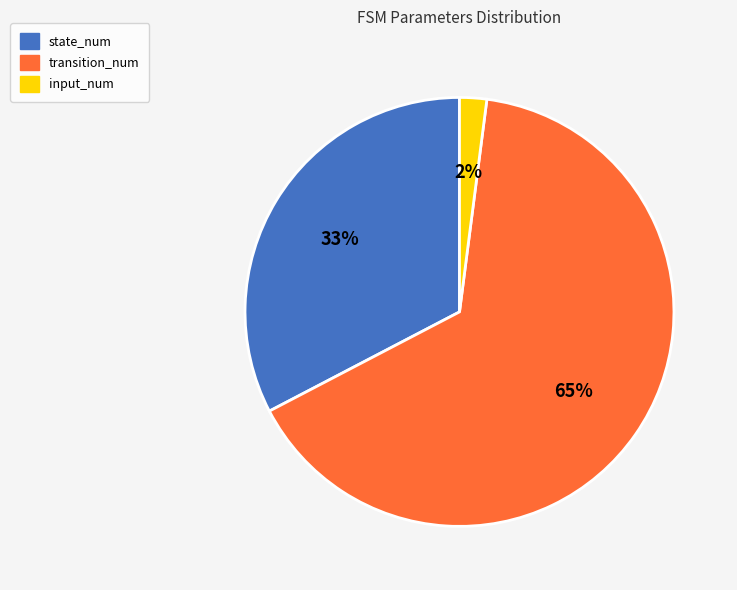

What percentage is the state_num slice, to the nearest percent?

33%